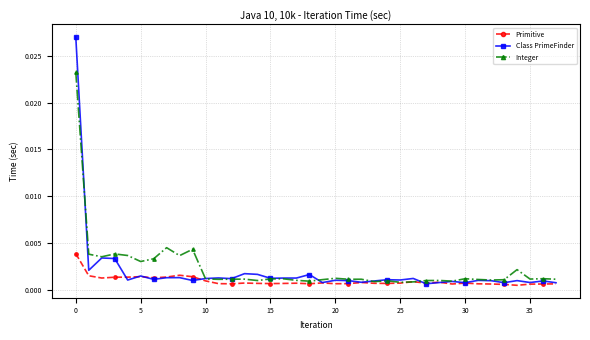

At how many categories does at least one series exceed 0?

38